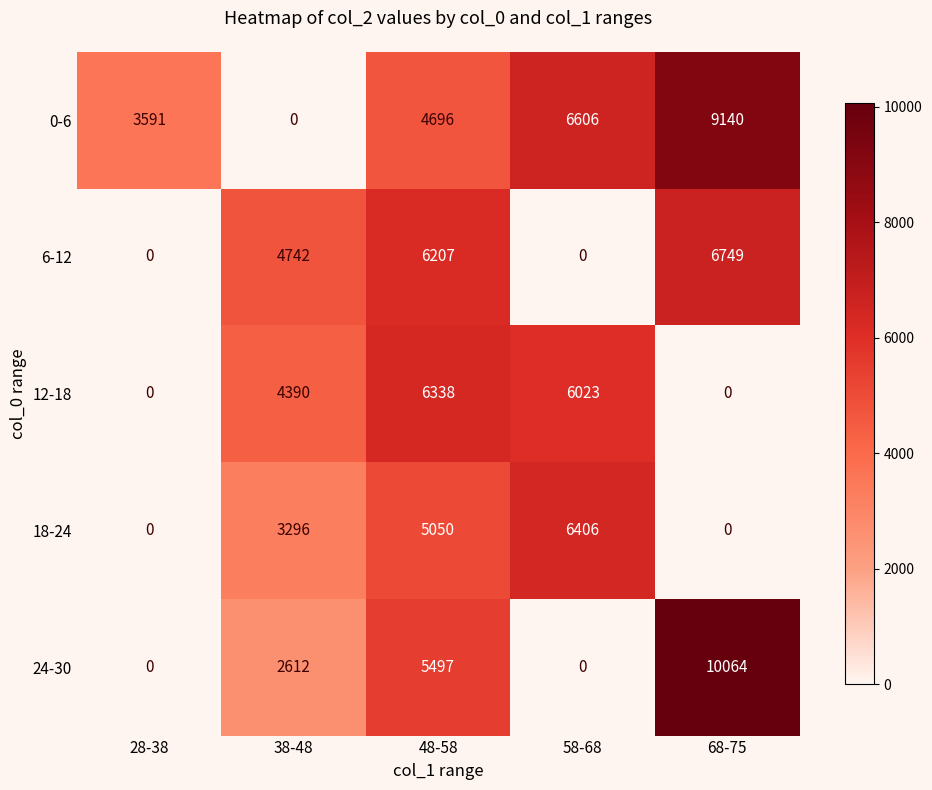

What is the highest value of the 12-18 series?

6338